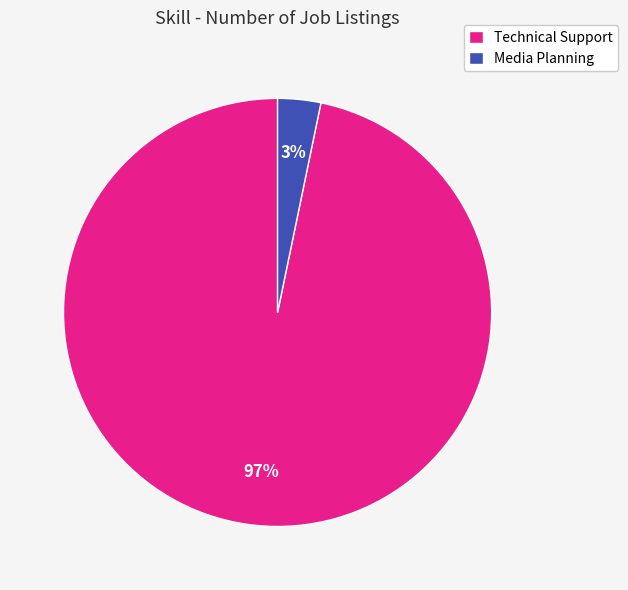

To the nearest percent, what is the difference between the largest and smallest slice percentages?

94%